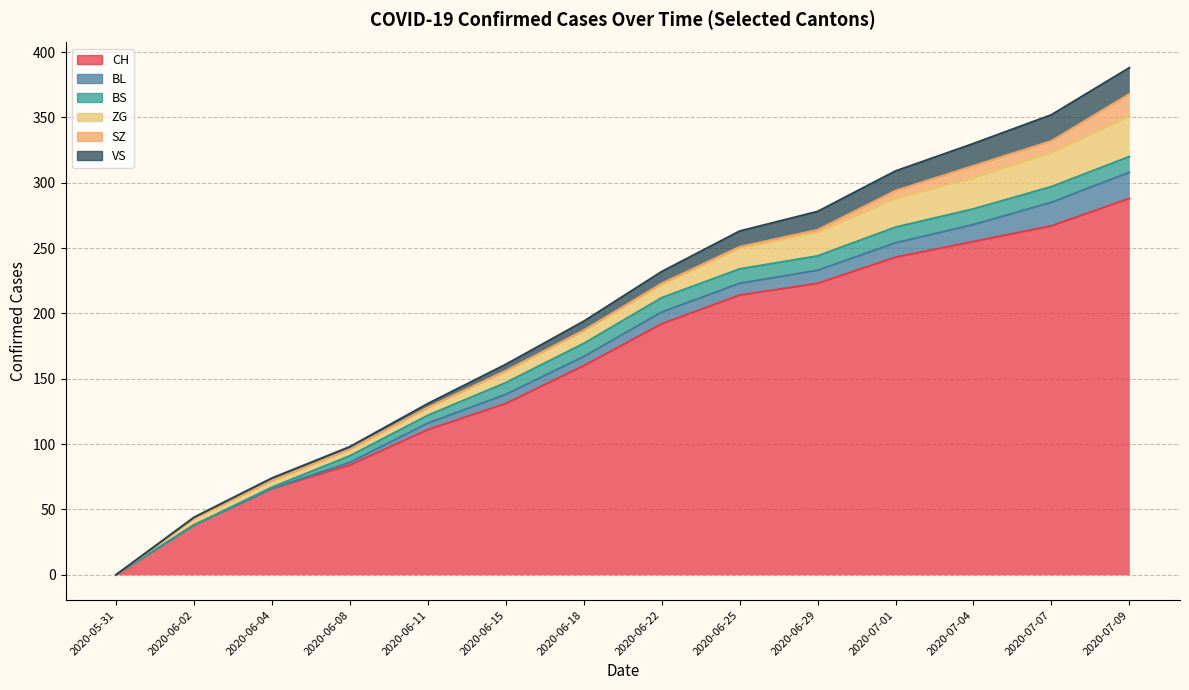

What is the sum of the SZ values at 2020-06-11 and 2020-07-01?

6